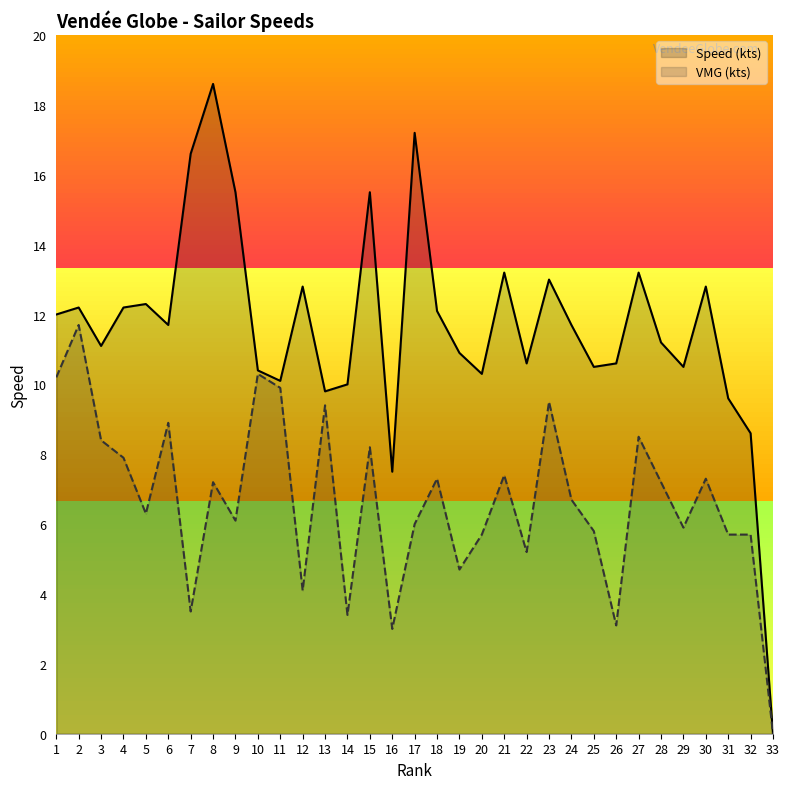

Which category has the highest value in the VMG (kts) series?

2